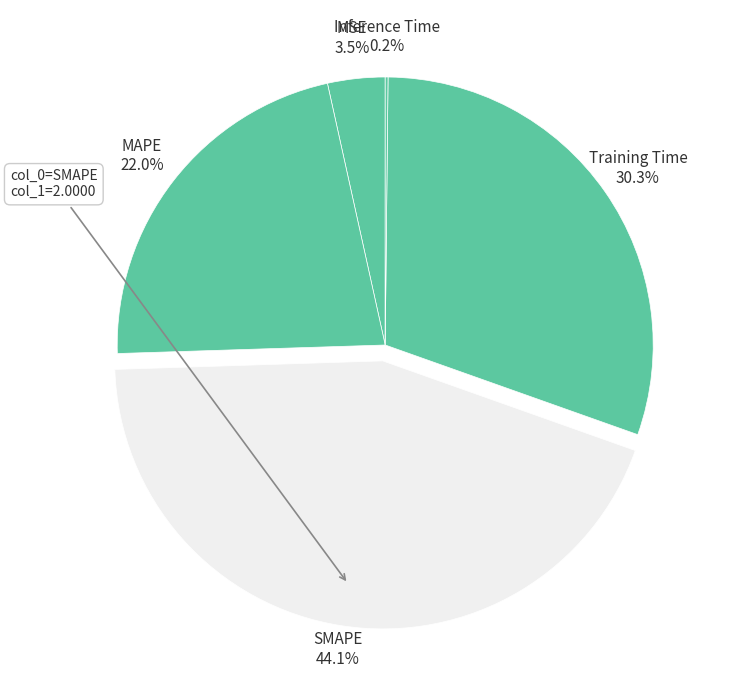

What is the total percentage of MAPE and MSE?

25.5%